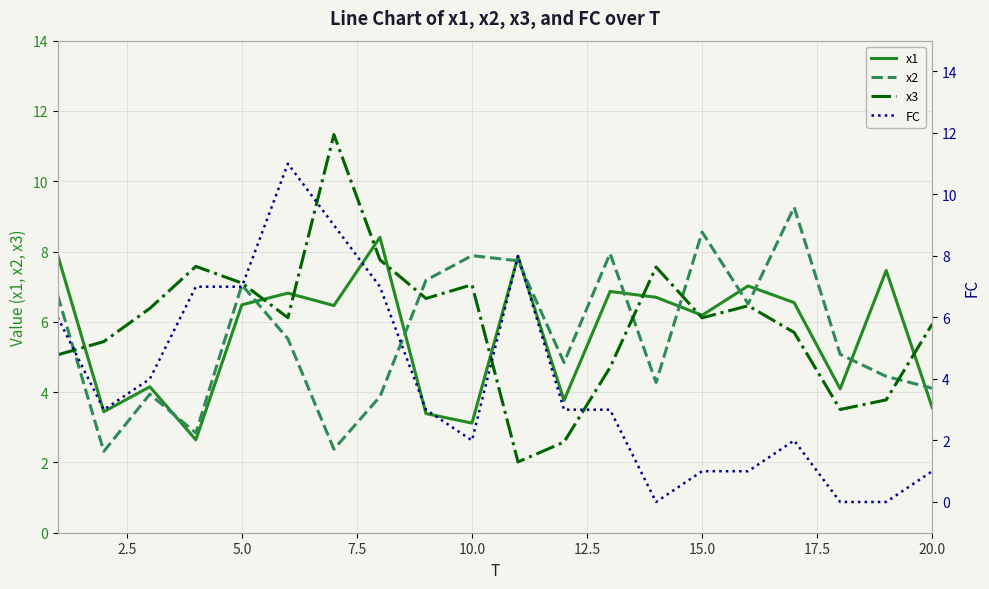

Which series ends up on top after the final intersection of FC and x2?

x2